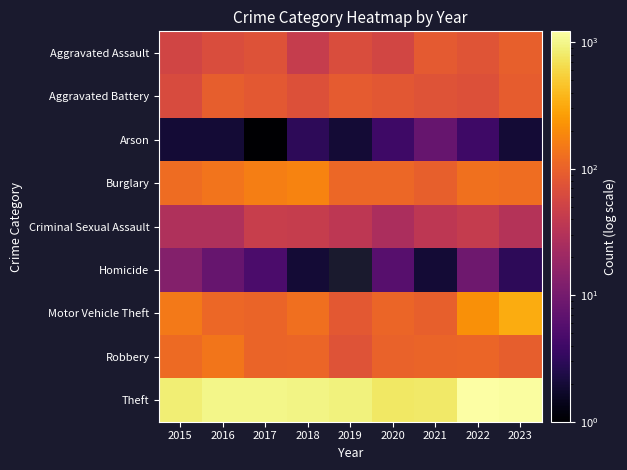

At 2015, list the series in order from smallest to largest.

Arson, Homicide, Criminal Sexual Assault, Aggravated Assault, Aggravated Battery, Robbery, Burglary, Motor Vehicle Theft, Theft